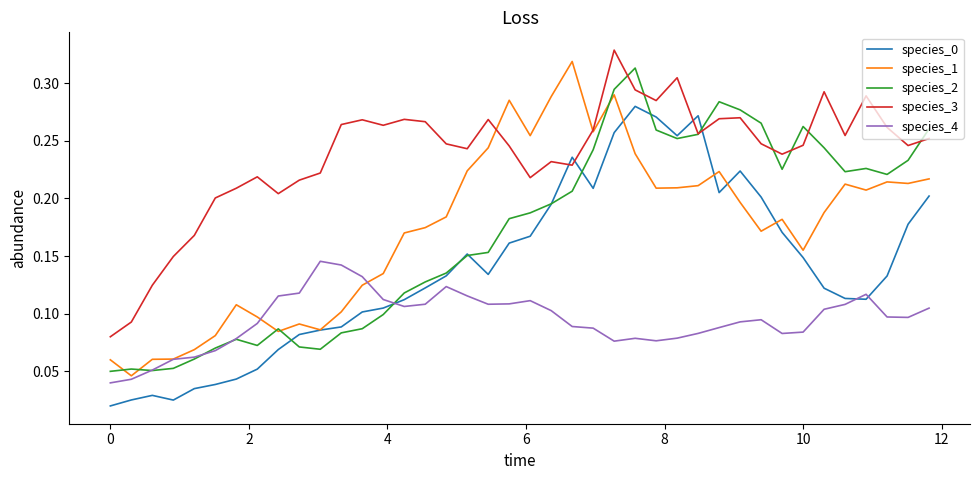

True or false: species_4 and species_2 cross at least once.

True